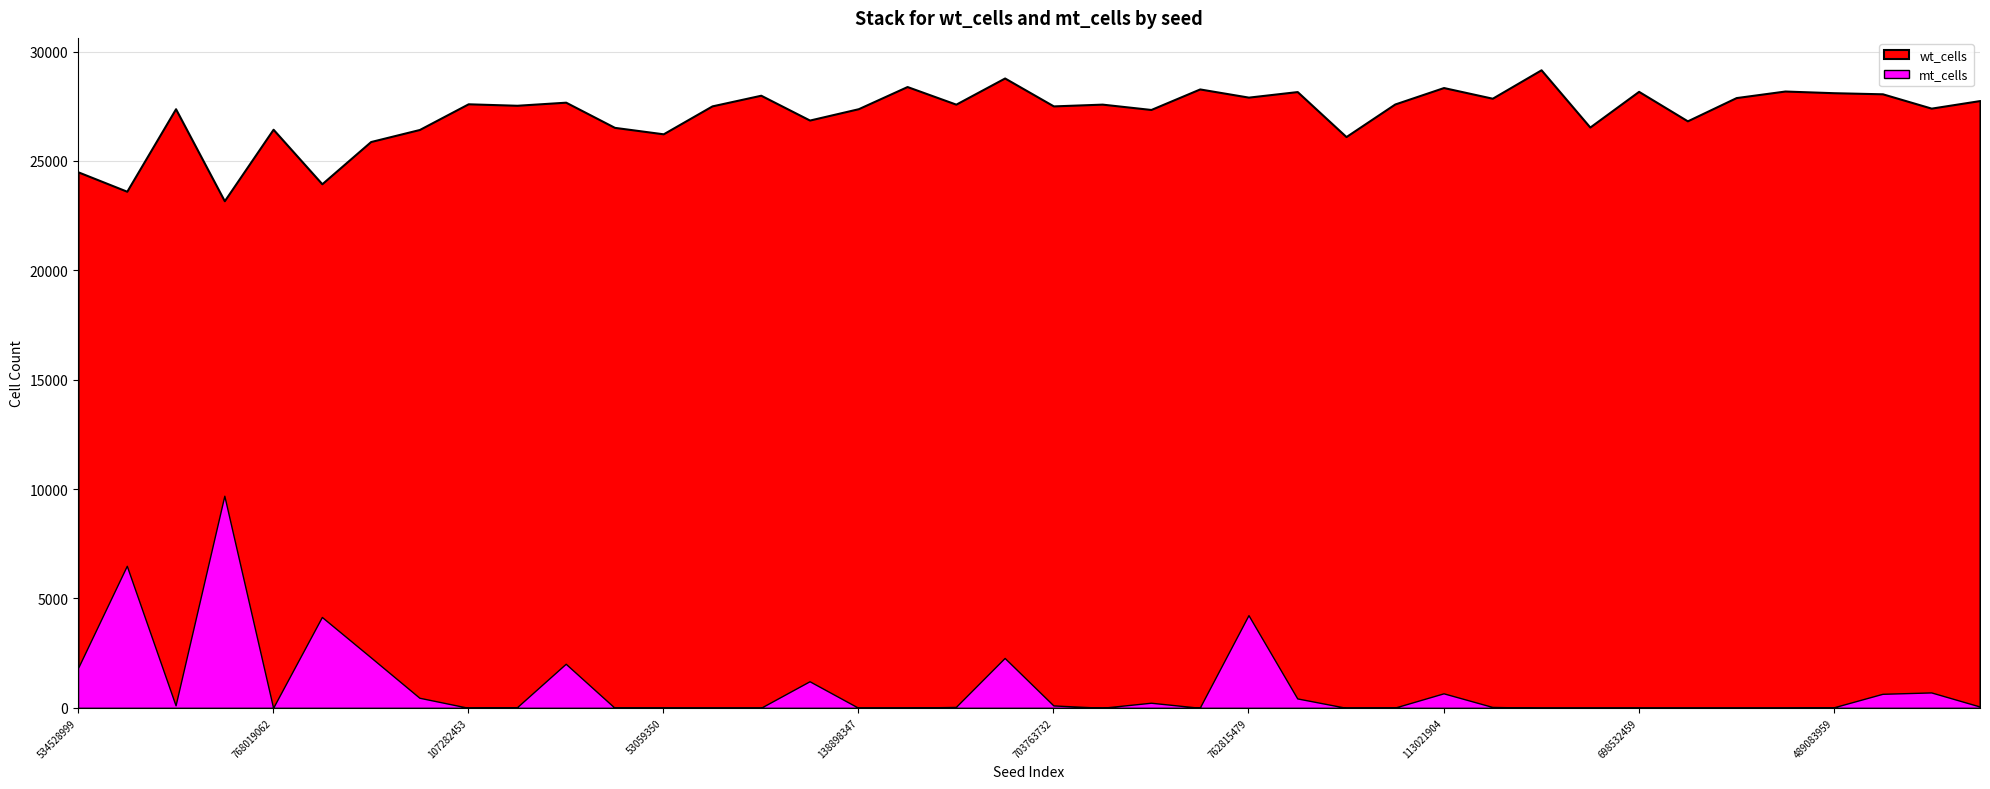

What is the difference between the maximum and minimum values in the wt_cells series?

15681